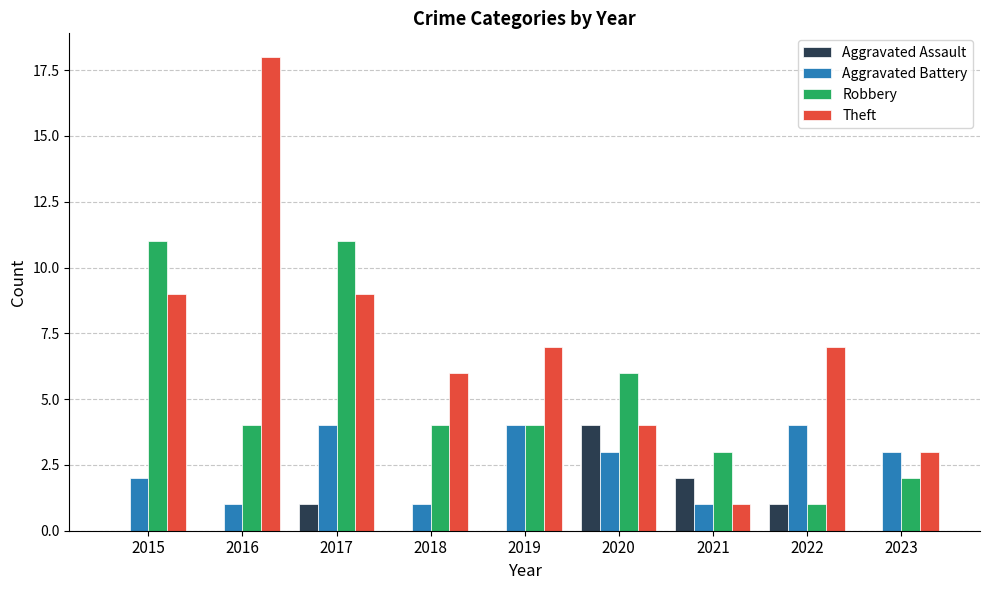

How many distinct data groups are displayed?

4